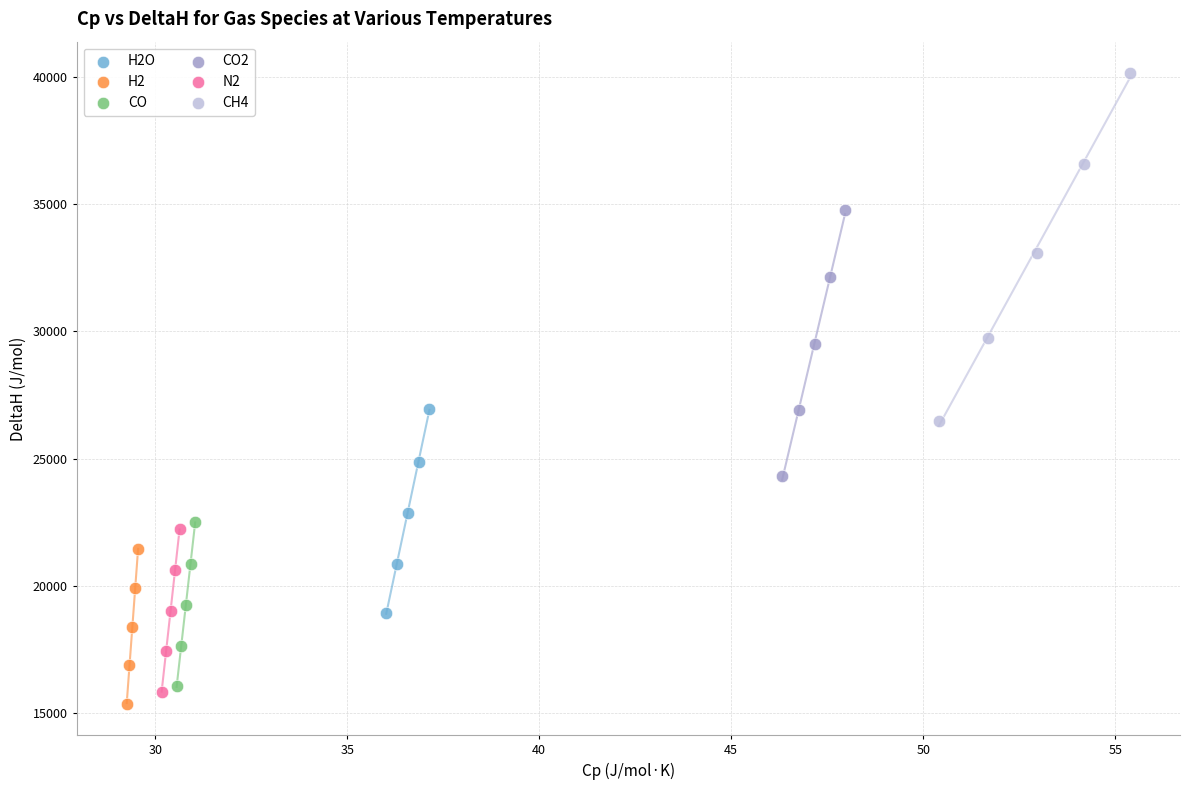

Which series has the largest Y range (max minus min)?

CH4